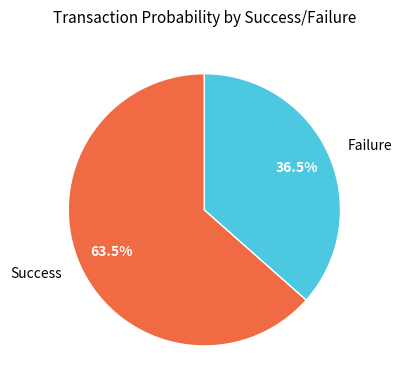

Rank the categories by value from lowest to highest.

Failure, Success